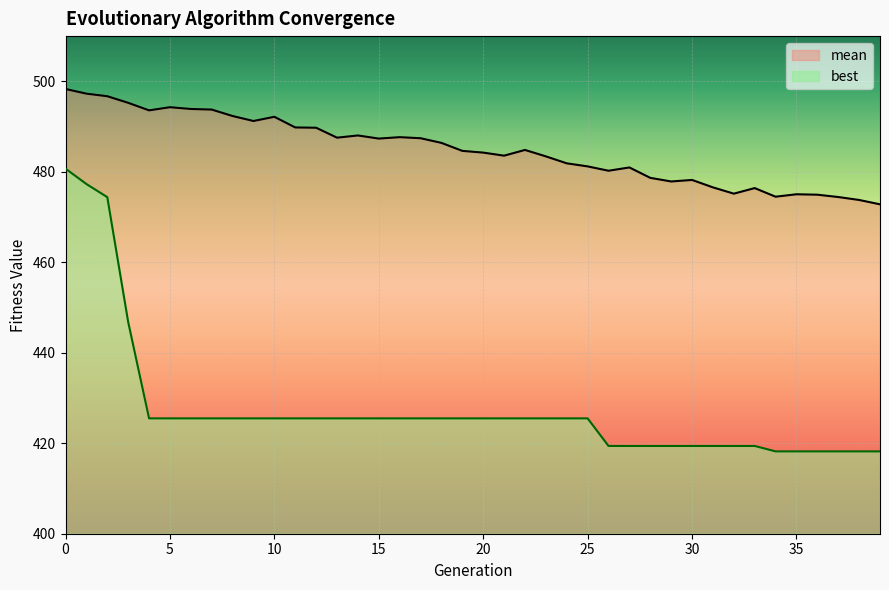

Rank the series at 7 from highest to lowest value.

mean, best